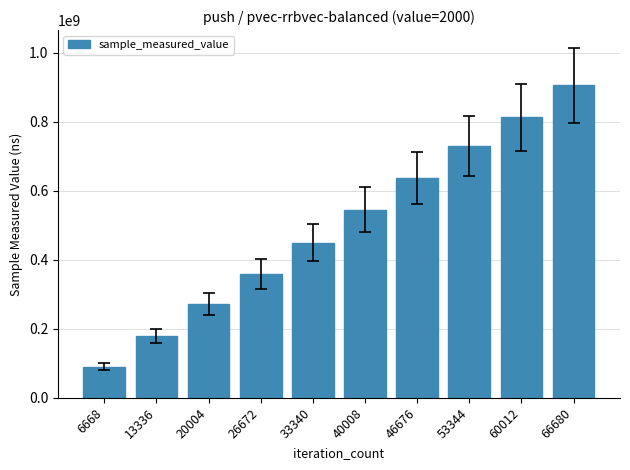

How many bars are there in total?

10